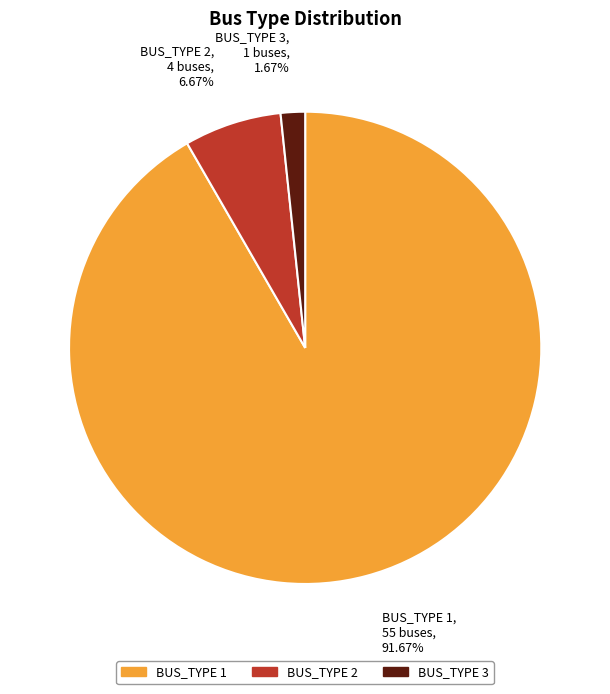

To the nearest percent, what is the difference between the BUS_TYPE 2 and BUS_TYPE 1 slice percentages?

85%